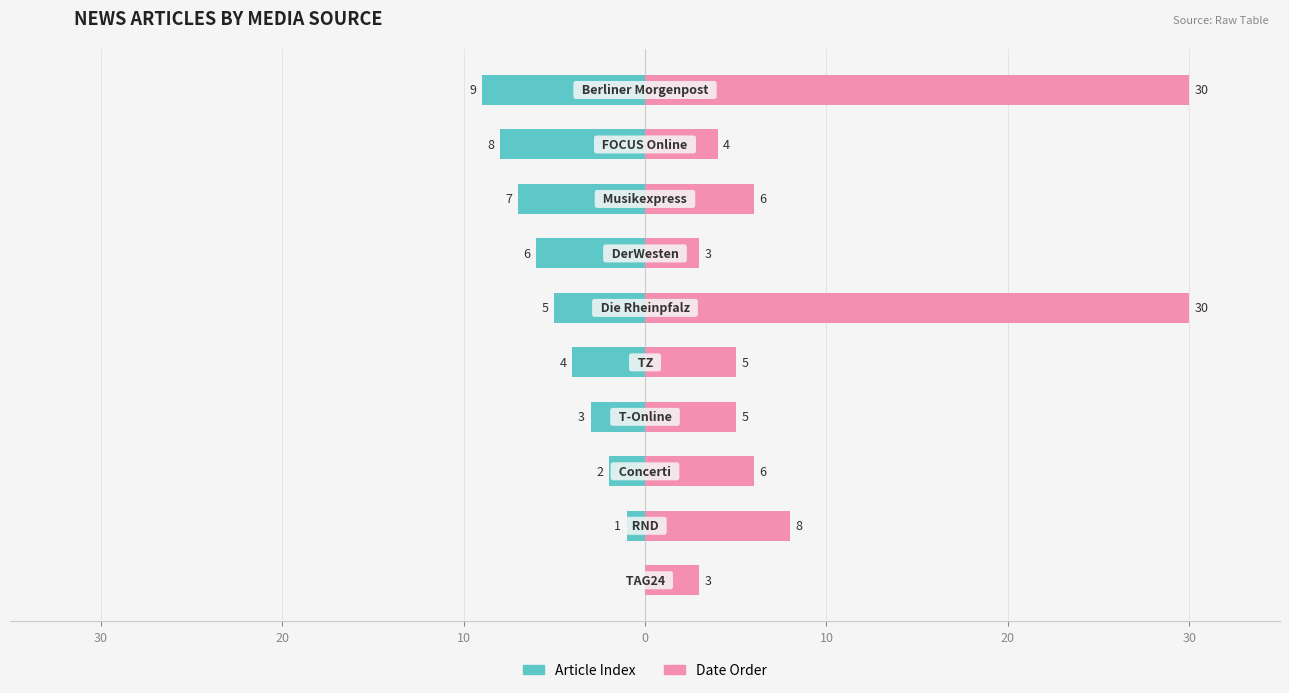

What is the difference between the highest and lowest values at 30?

3